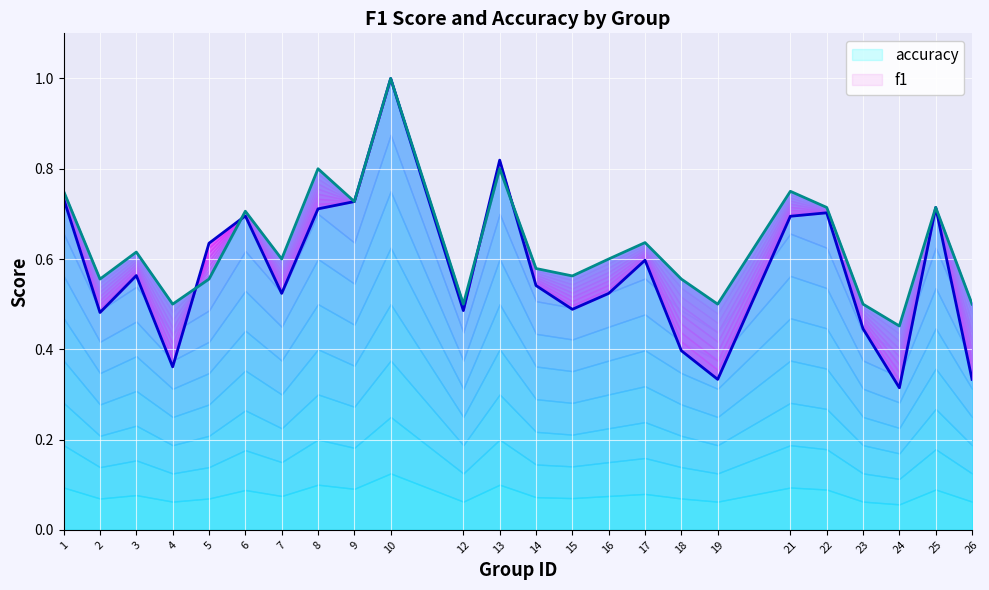

Is the value of accuracy at 2 greater than the value of f1 at 19?

Yes